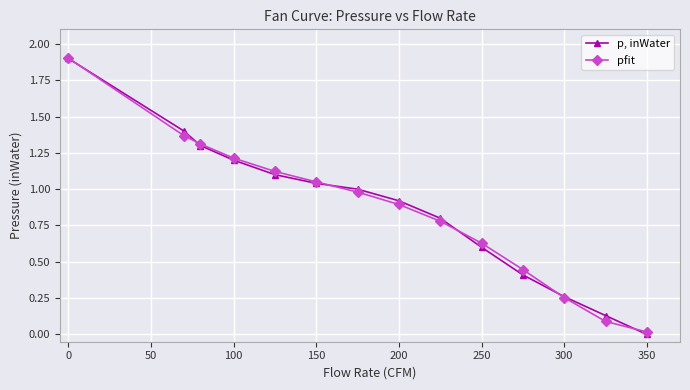

What is the value of the p, inWater point at the 1st from the left?

1.9